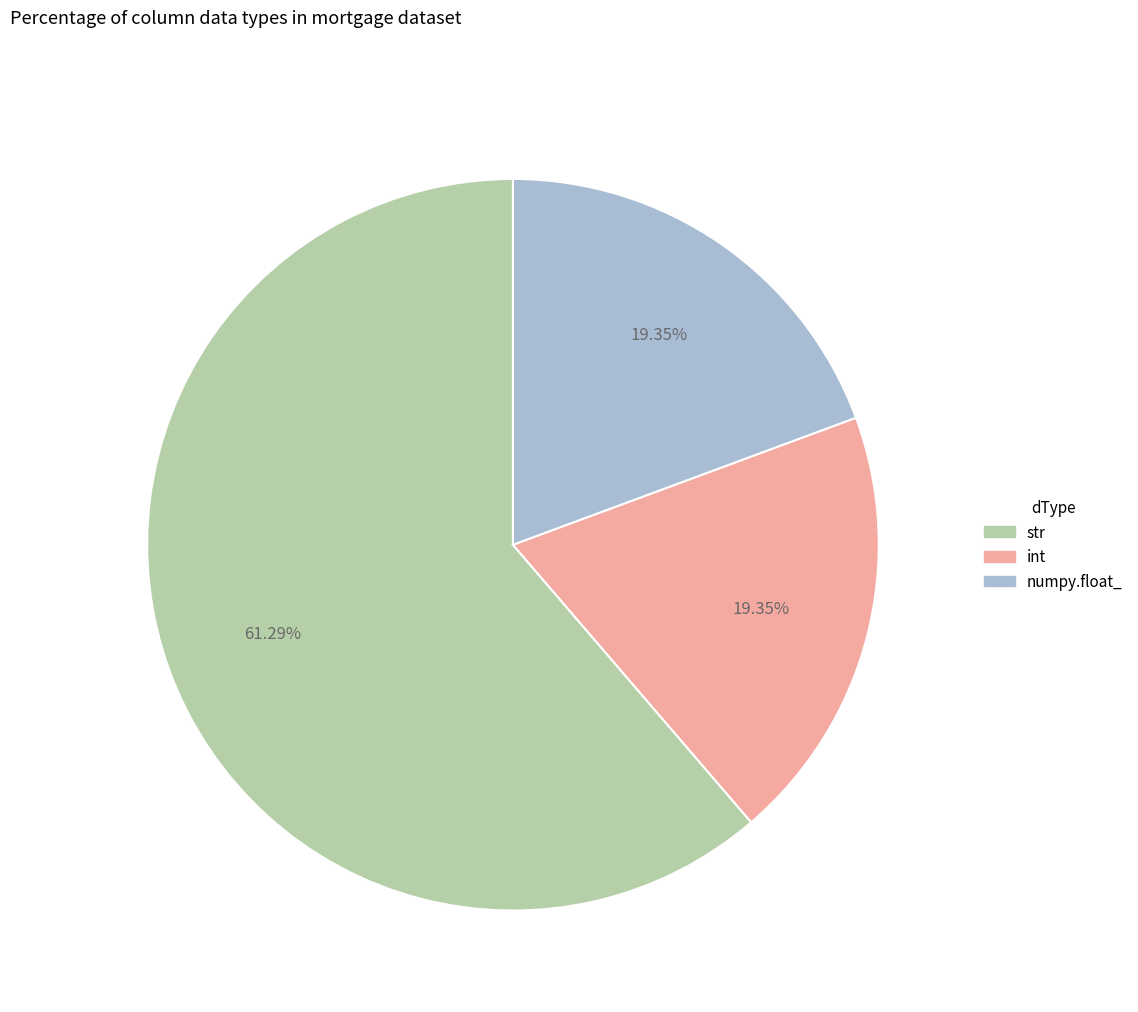

How much of the chart is everything except str?

38.7%